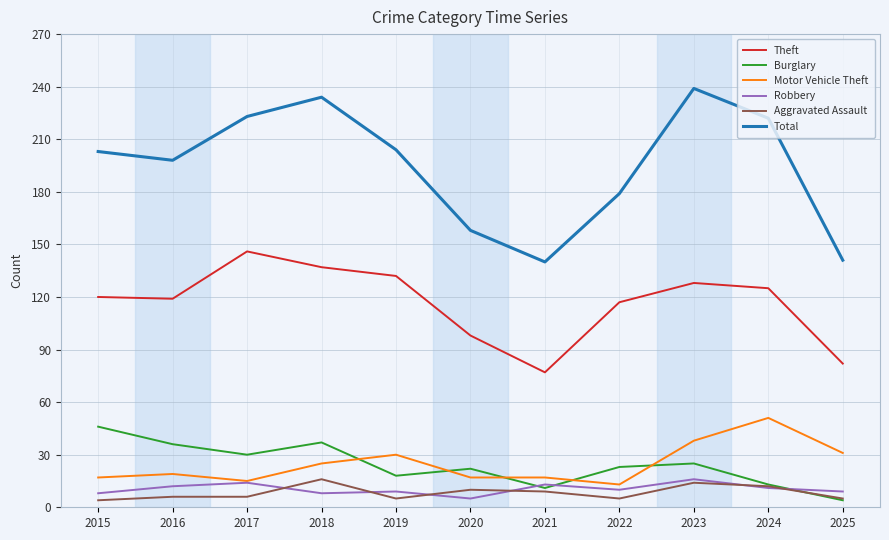

At which category does Burglary reach its first local valley?

2017